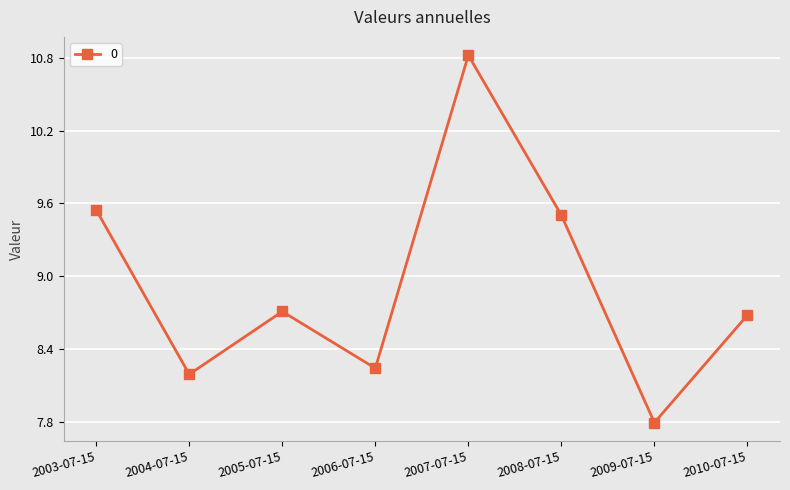

True or false: the data shows 2.5 at 2008-07-15.

False